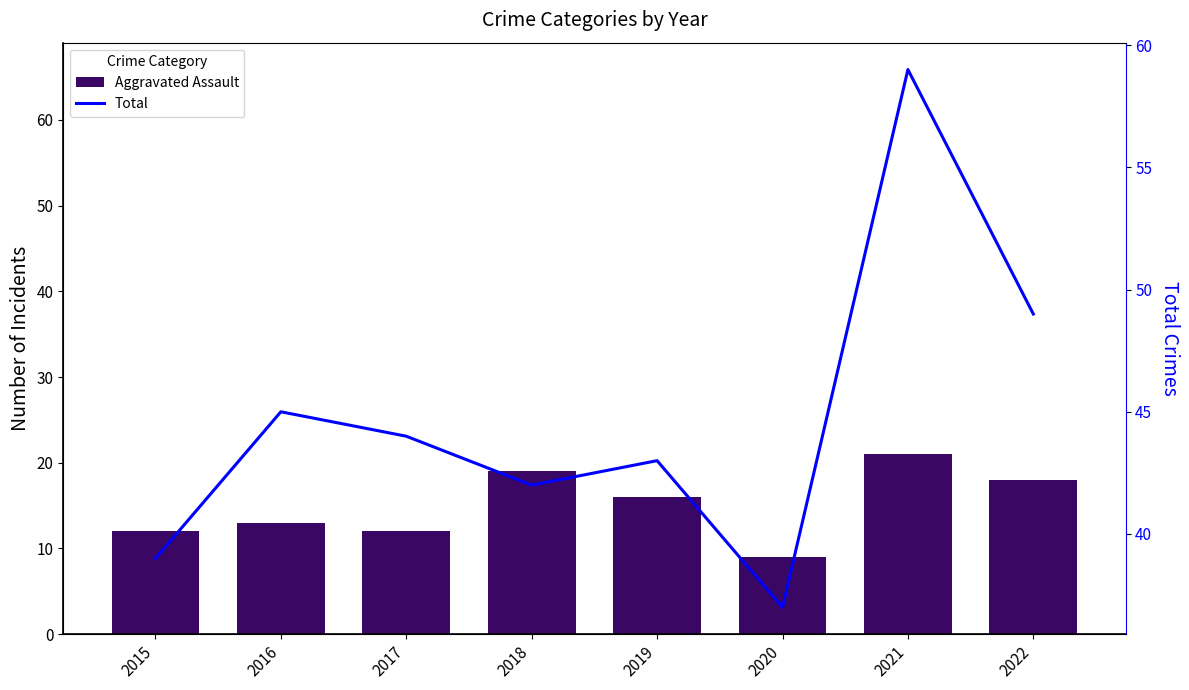

What is the difference between the maximum and second lowest values in the Total series?

20